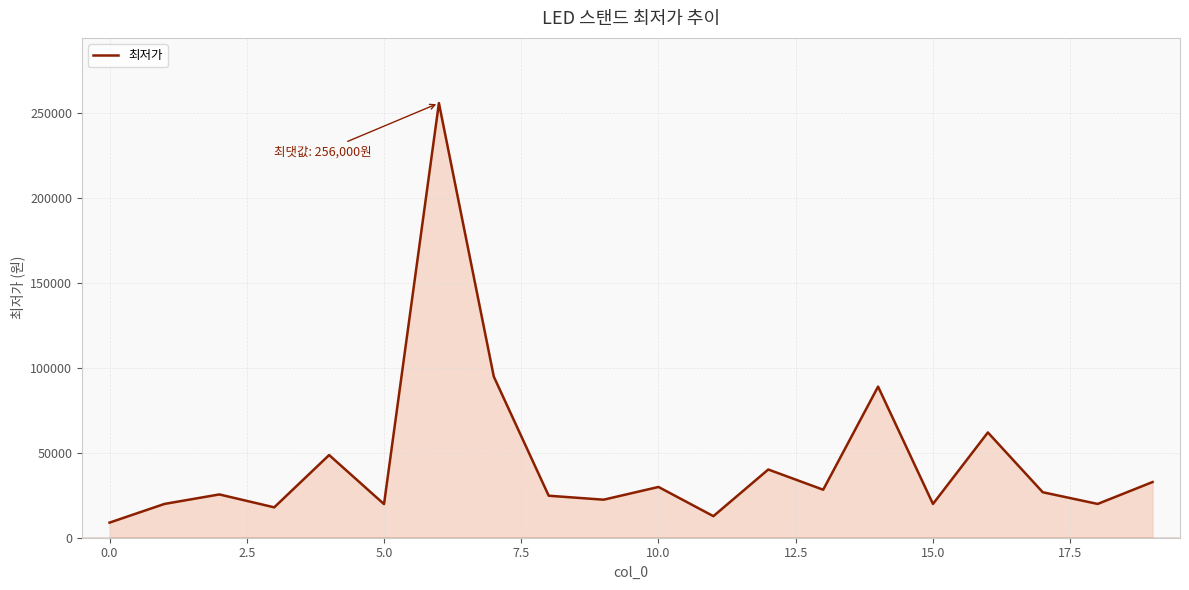

What is the difference between the maximum and minimum values?

247100